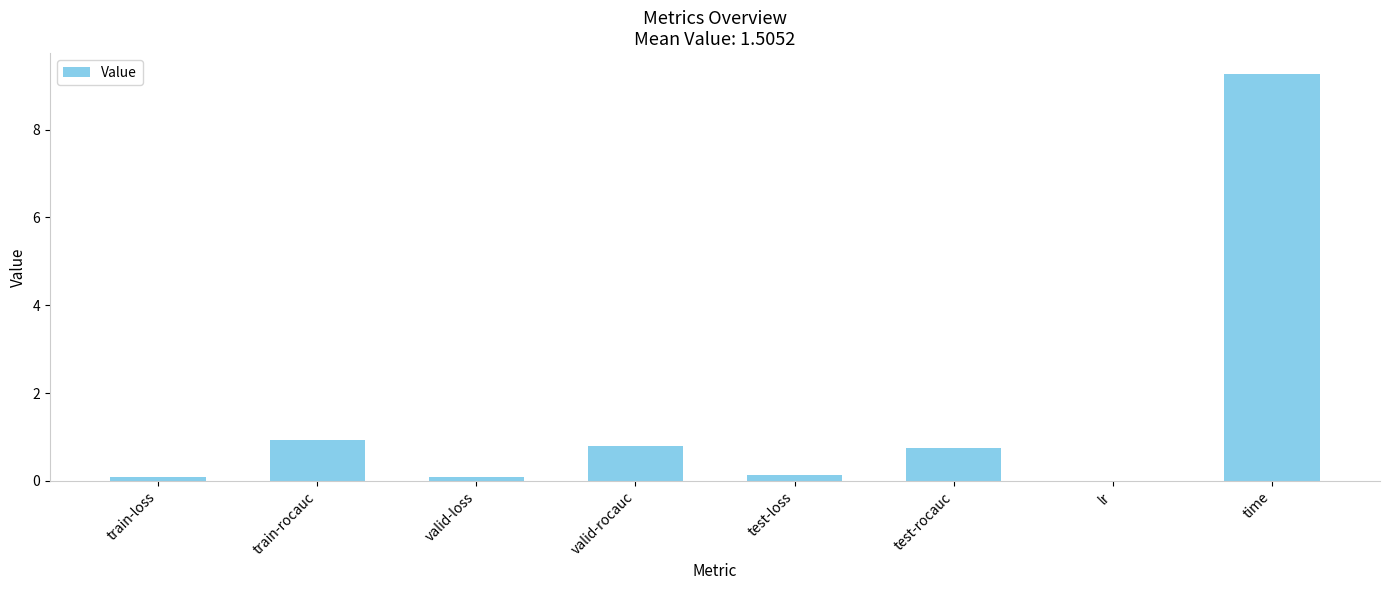

The chart shows a value of 0.0 at lr. True or false?

True